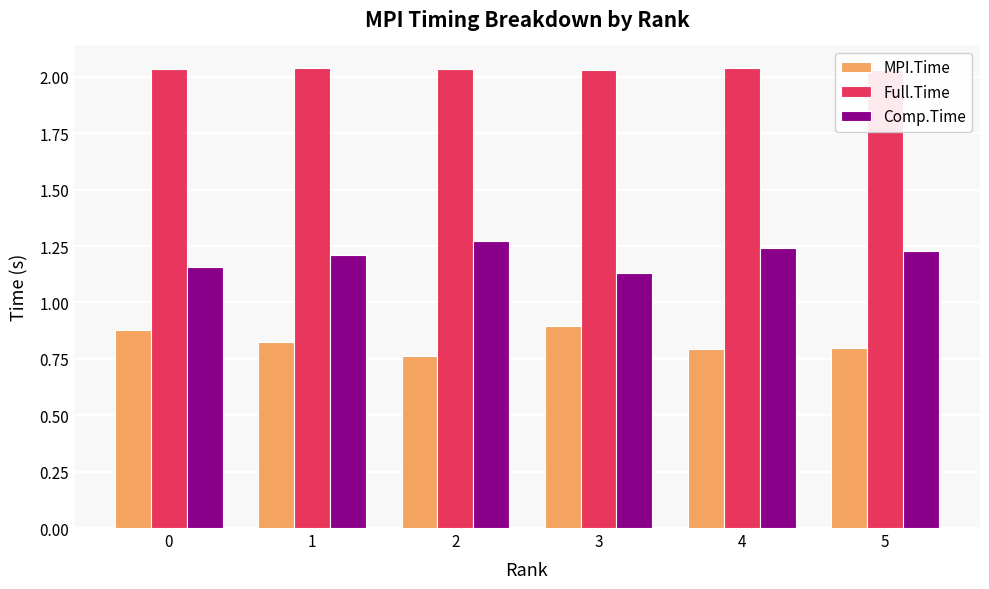

Are the bars grouped side by side (vs. stacked)?

Yes